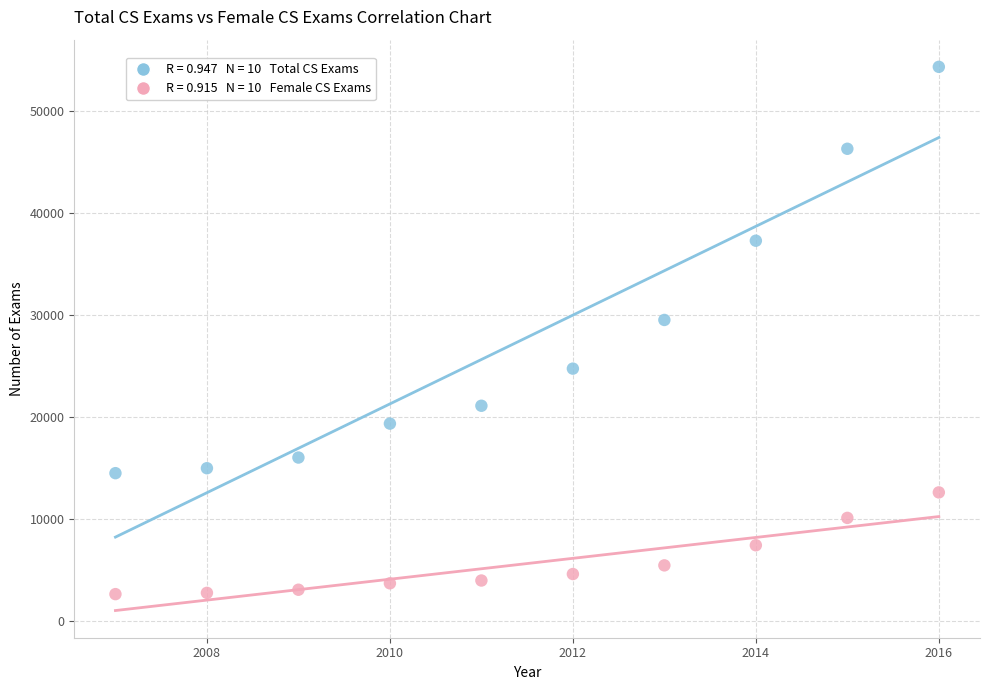

Across all data points, what is the range of Y values (max minus min)?

51714